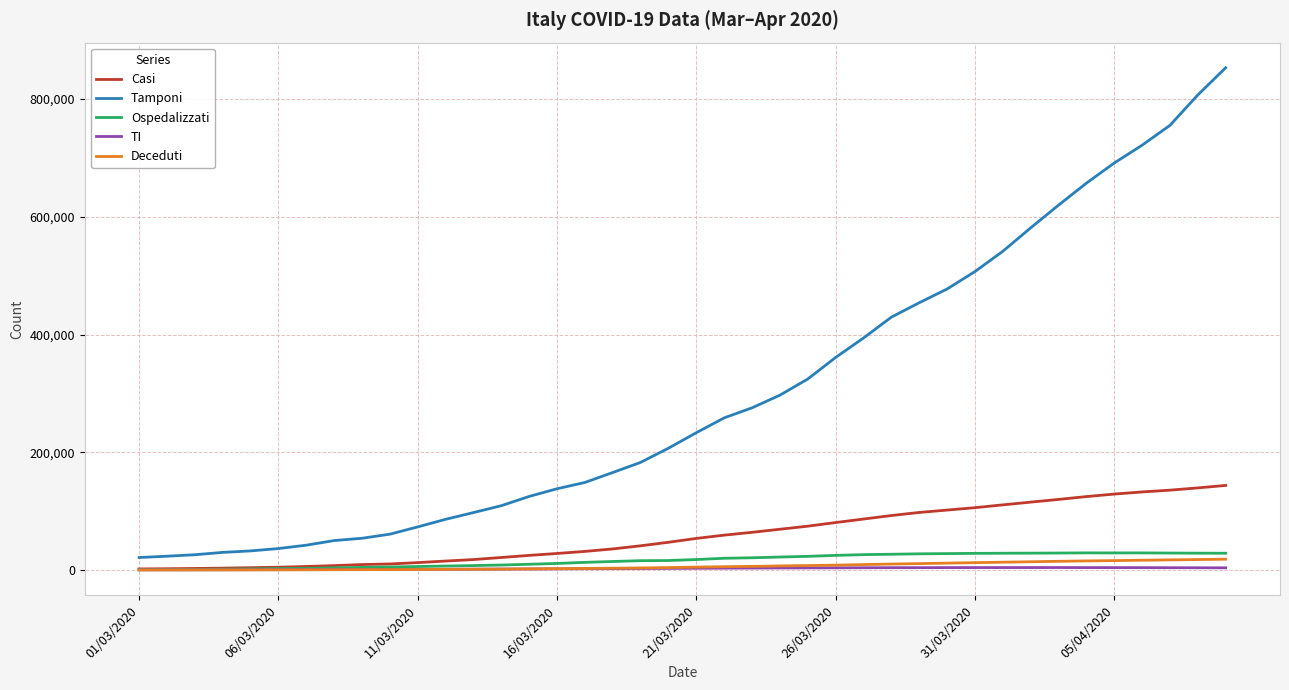

Which series has the widest spread of values?

Tamponi